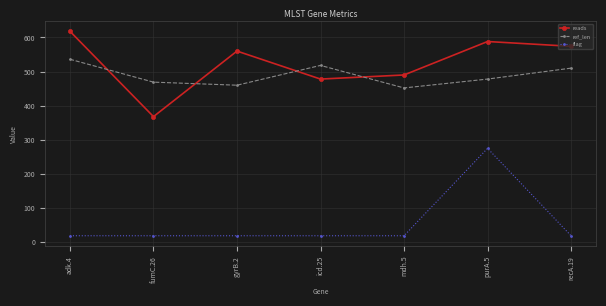

What is the sum of all ref_len values?

3423